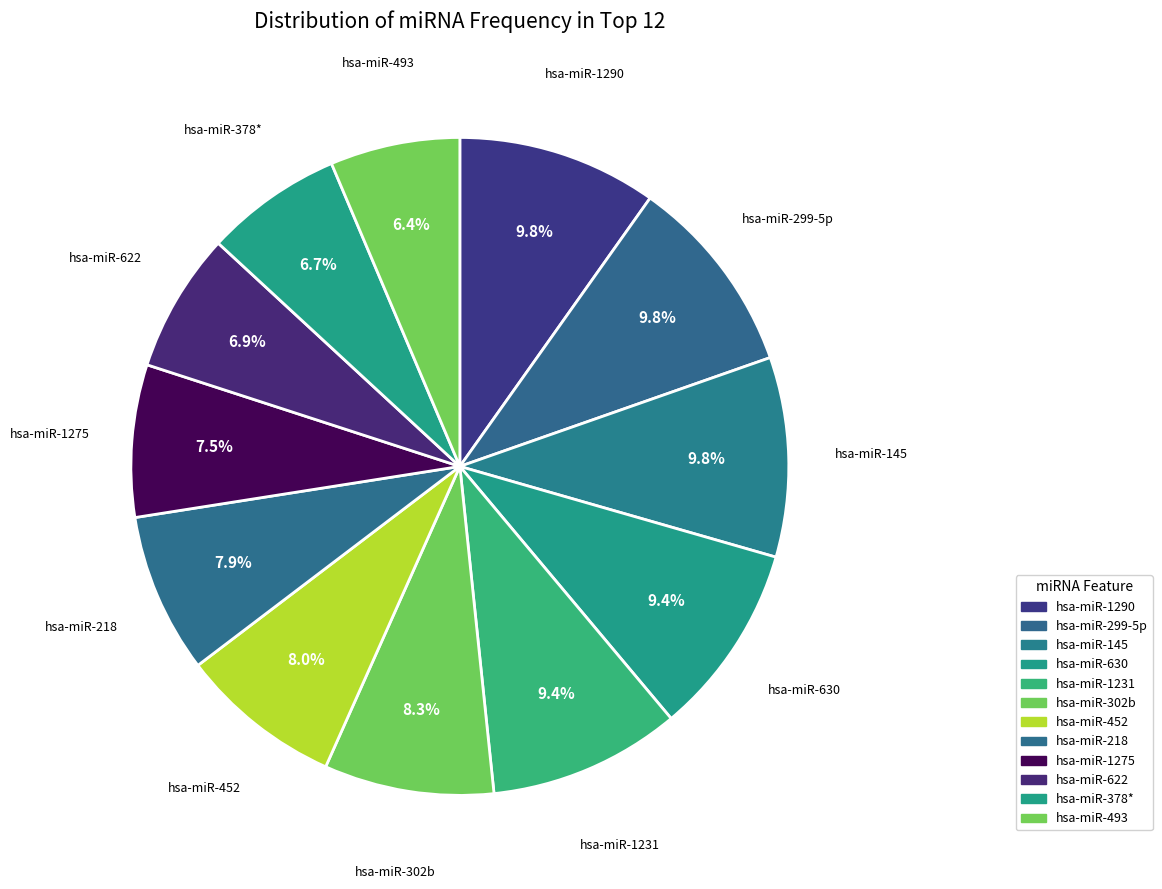

How many slices are in this pie chart?

12